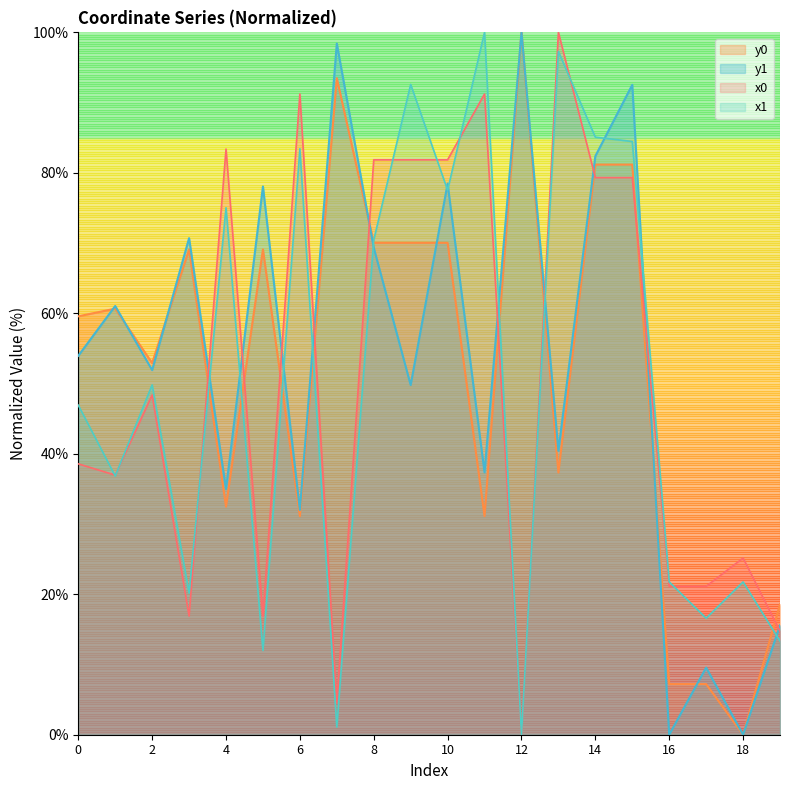

Rank the series by their maximum value, from lowest to highest.

x0, y0, x1, y1